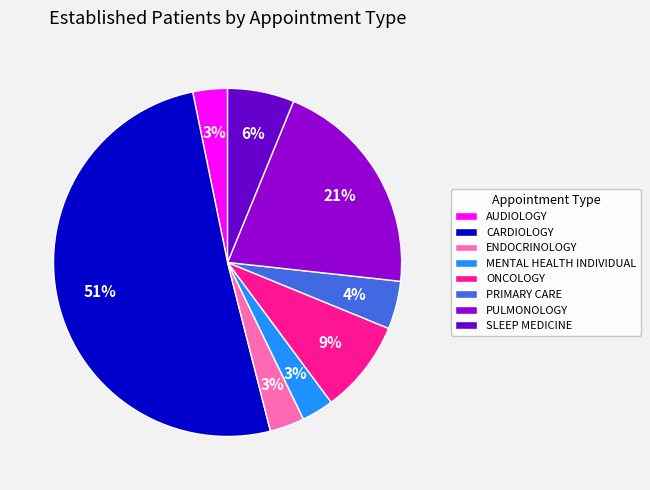

To the nearest percent, what is the difference between the largest and smallest slice percentages?

48%